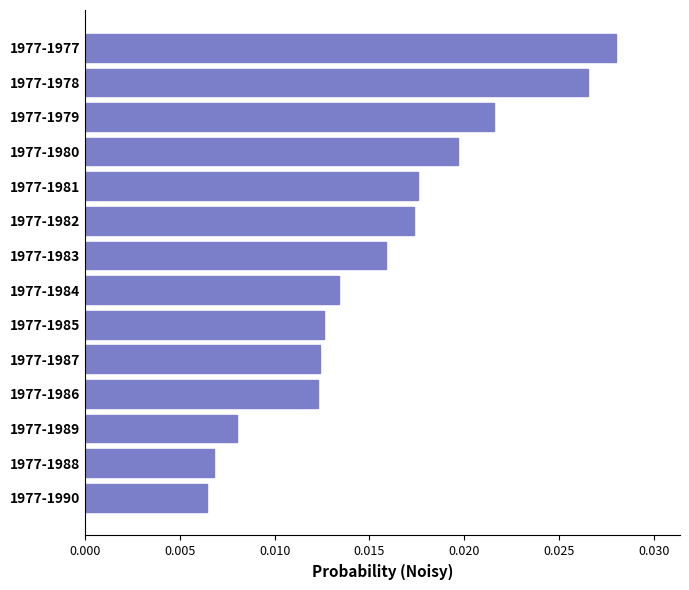

Which label corresponds to the largest value in the chart?

1977-1977